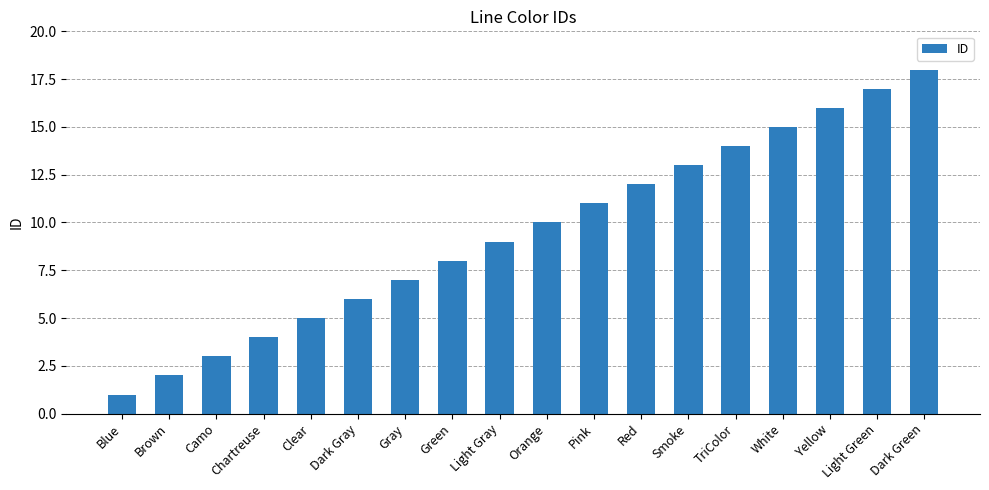

Reading left to right, transcribe all the data shown in this chart.

Blue=1	Brown=2	Camo=3	Chartreuse=4	Clear=5	Dark Gray=6	Gray=7	Green=8	Light Gray=9	Orange=10	Pink=11	Red=12	Smoke=13	TriColor=14	White=15	Yellow=16	Light Green=17	Dark Green=18